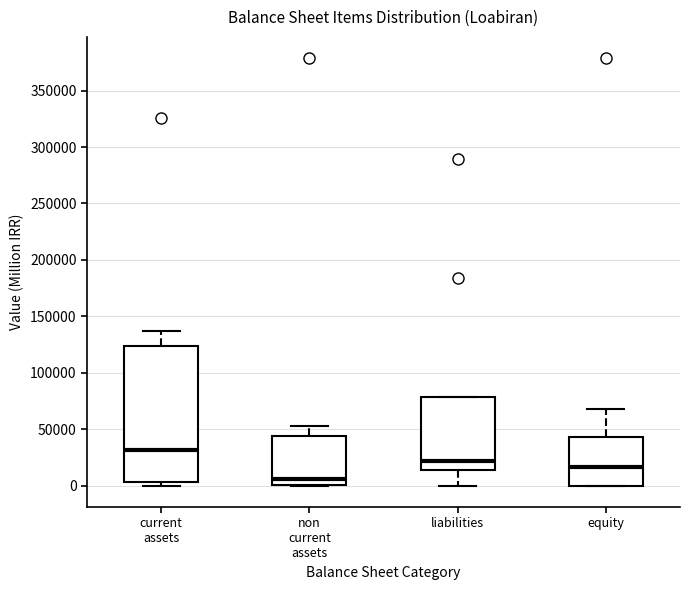

Reading left to right, transcribe this box plot: for each box, give where its median line is, the range the box spans, and where its two whiskers end, as read against the y-axis. The values are not printed on the chart, so give them approximately, as read against the axis.

current assets: median 30000, box 5000 to 125000, whiskers 0 to 135000
non current assets: median 5000, box 0 to 45000, whiskers 0 to 55000
liabilities: median 20000, box 15000 to 80000, whiskers 0 to 80000
equity: median 15000, box 0 to 45000, whiskers 0 to 70000